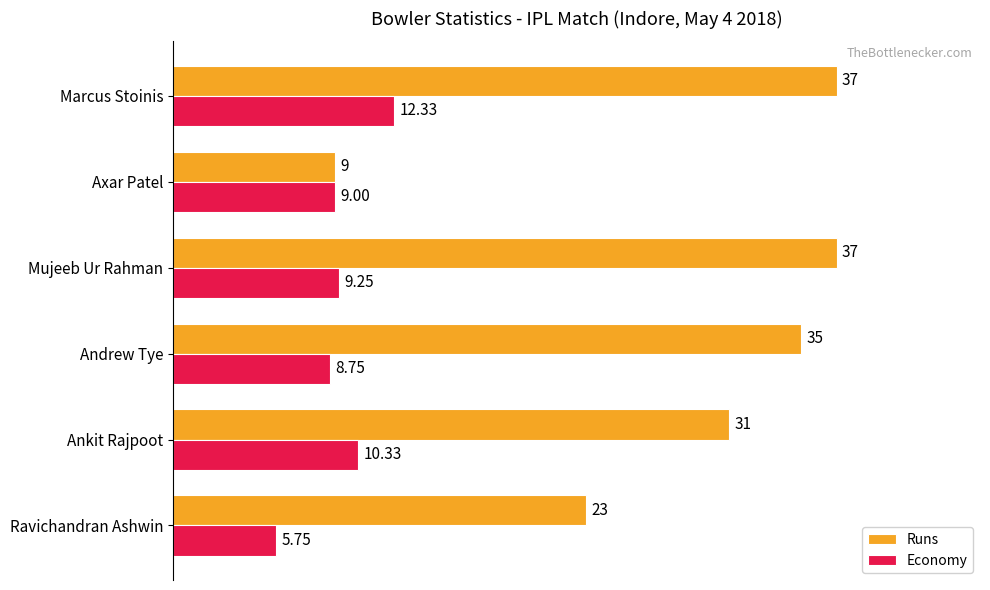

Is the value of Economy at Mujeeb Ur Rahman greater than the value of Runs at Mujeeb Ur Rahman?

No